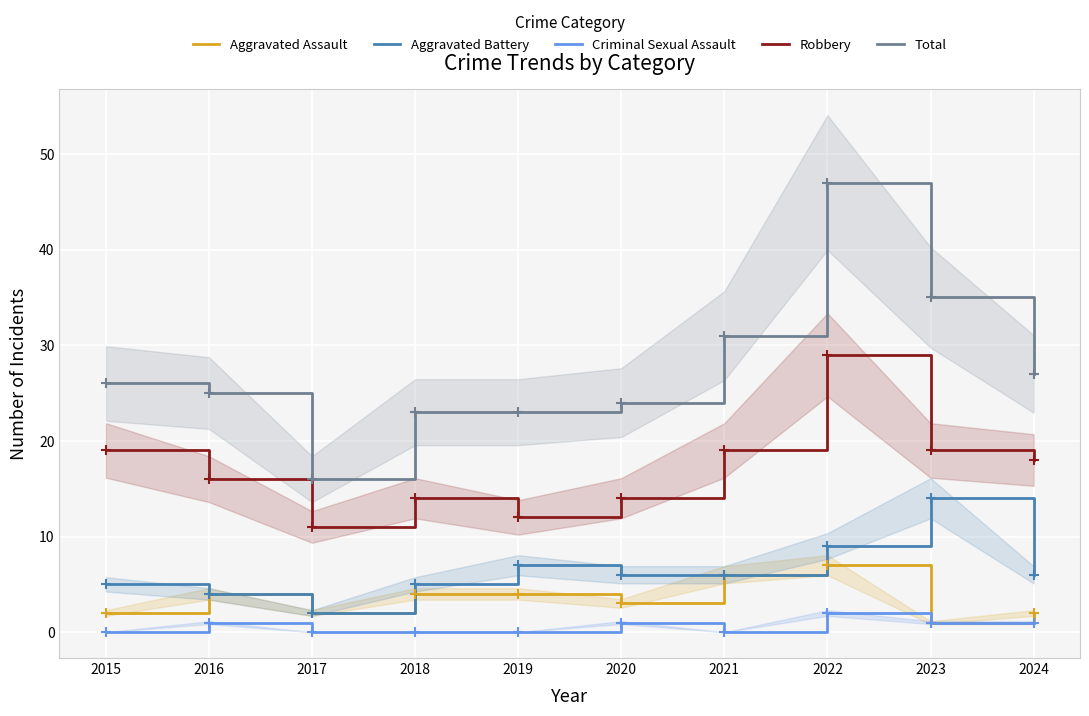

Which series reaches the maximum Y coordinate?

Total